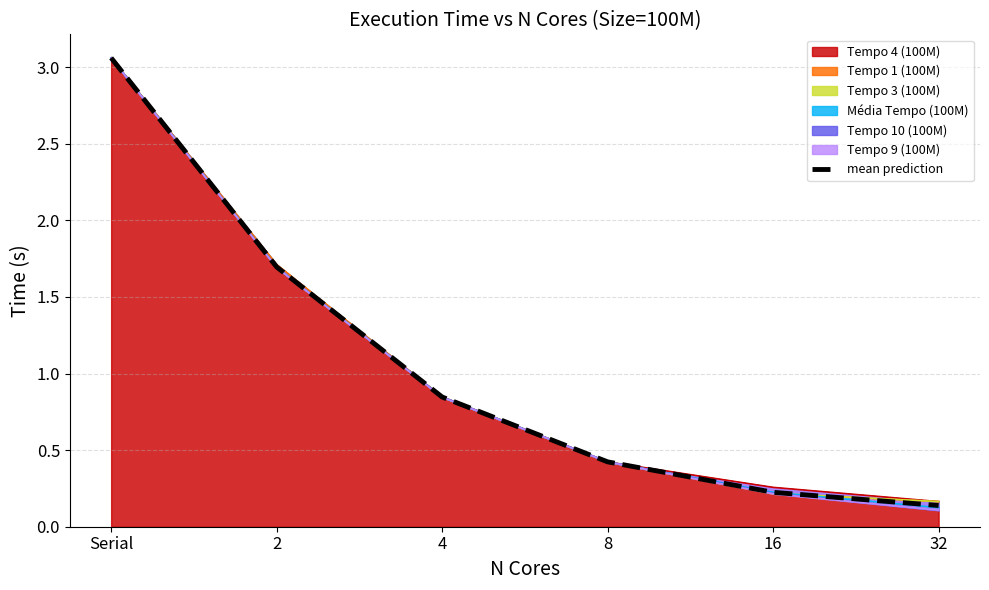

The chart shows a value of 3.1 at Serial. True or false?

True